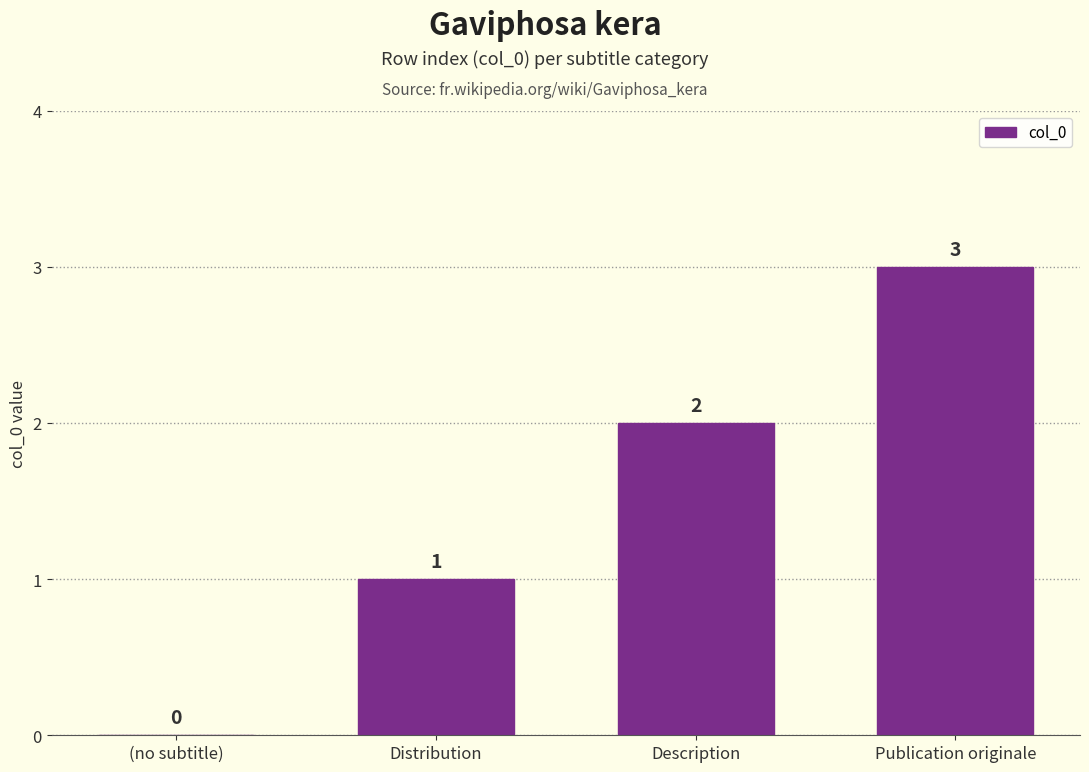

At which label is the value closest to 1?

Distribution